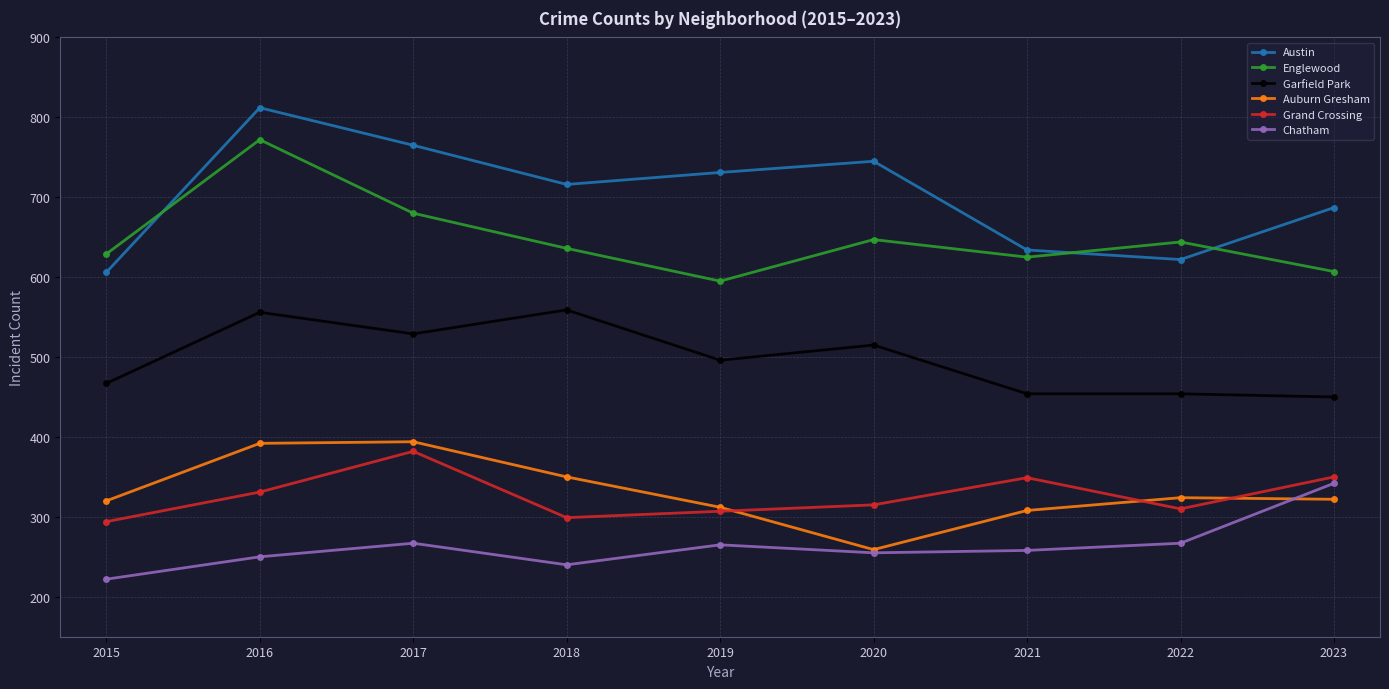

At which label does Auburn Gresham reach its minimum?

2020